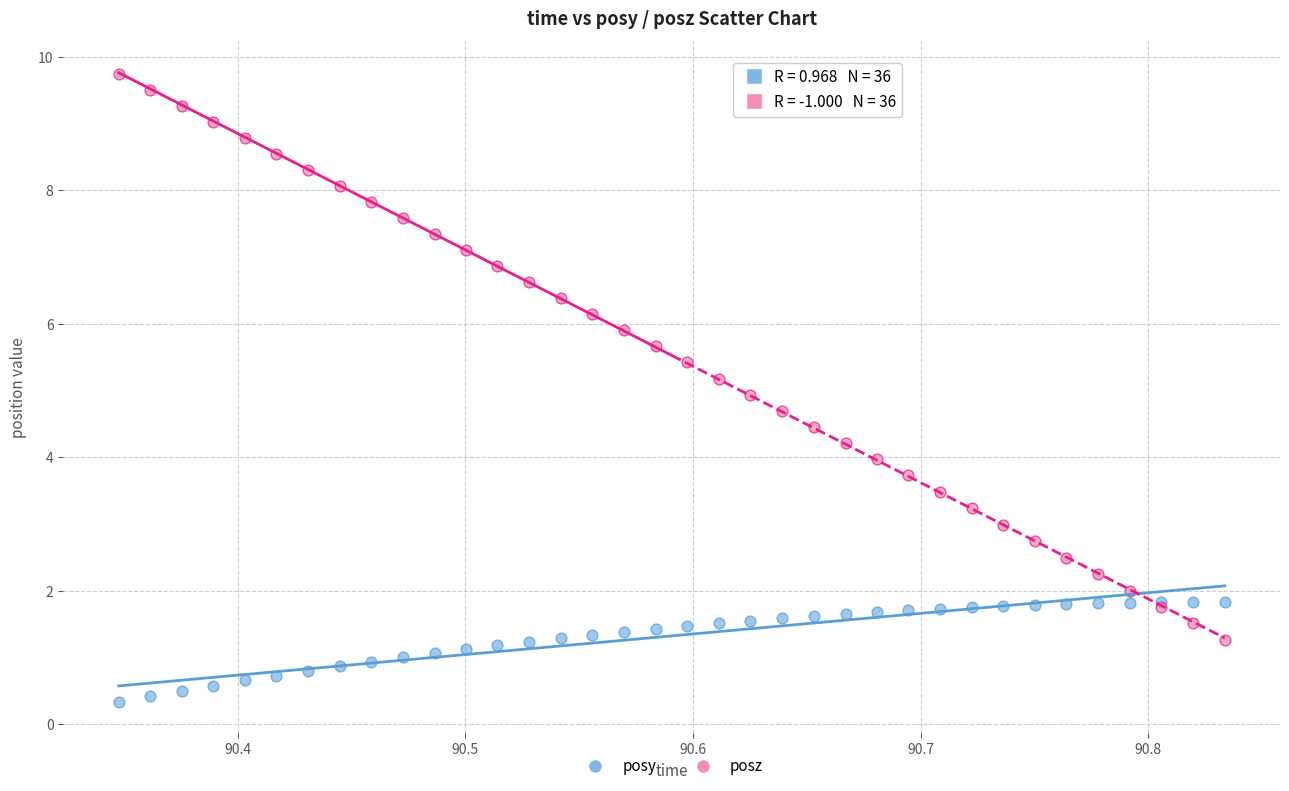

Which series has the widest spread of Y values?

posz